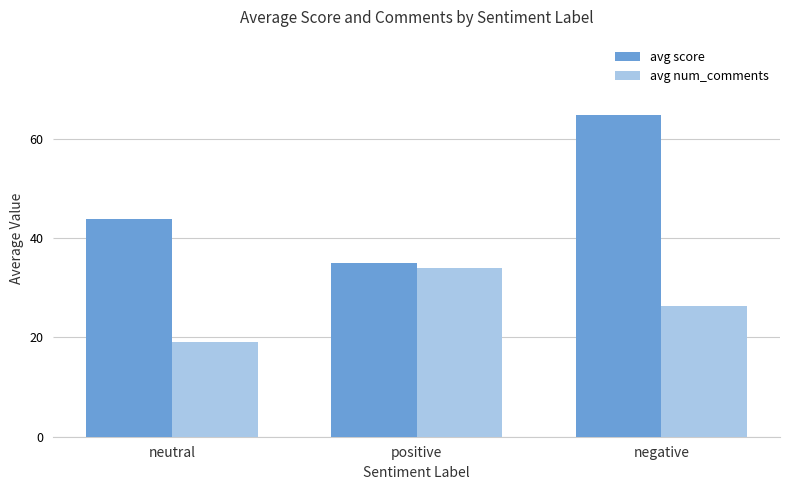

Rank the series by their maximum value, from highest to lowest.

avg score, avg num_comments